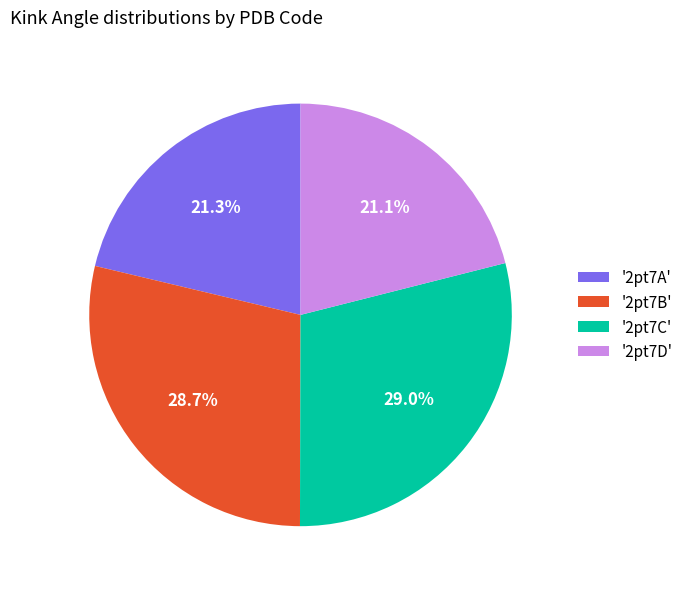

How much of the chart is everything except '2pt7A'?

78.7%